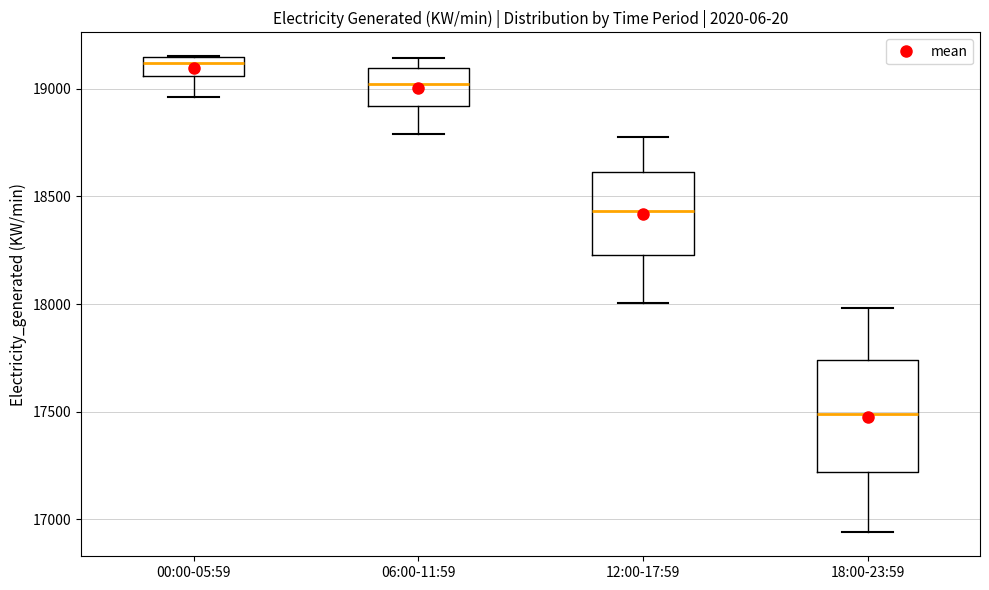

Comparing the boxes themselves (not the whiskers), which one is the tallest?

18:00-23:59